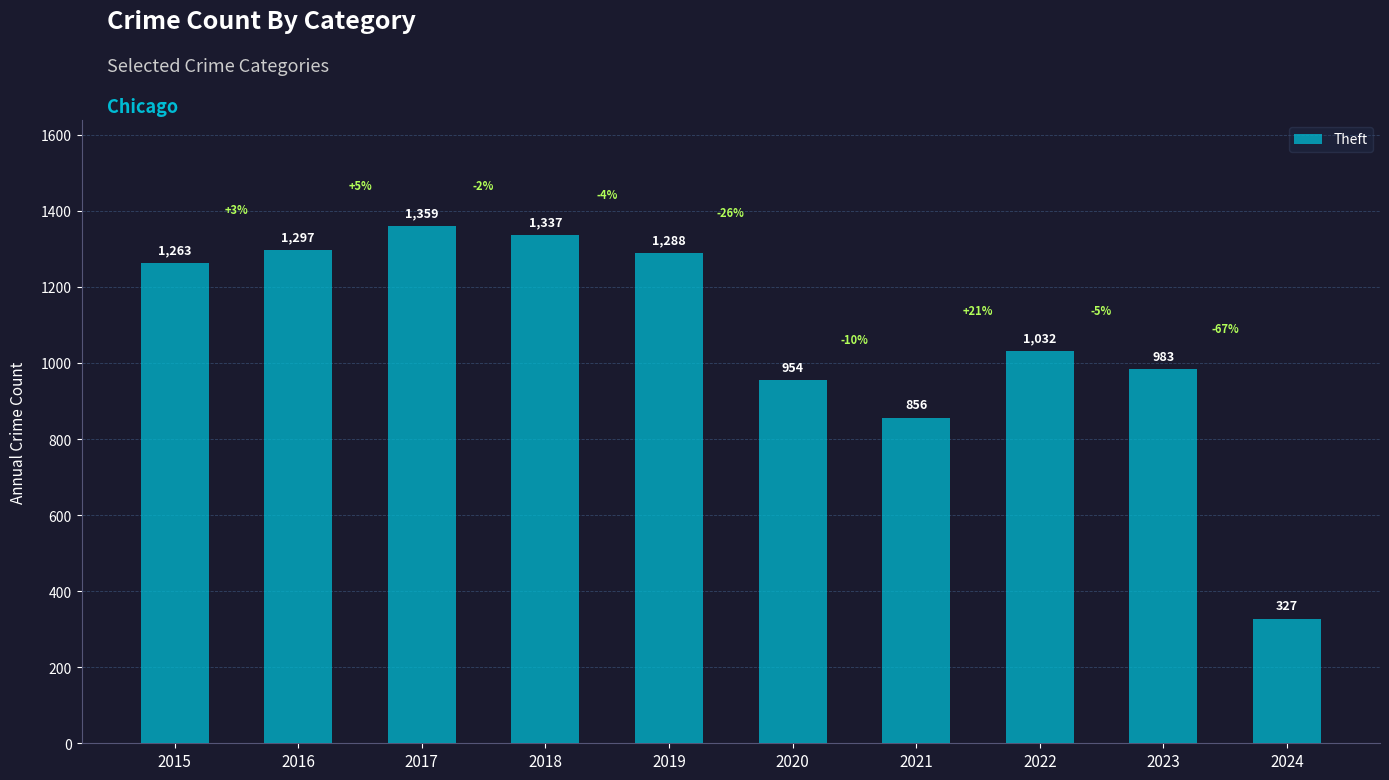

What is the maximum value shown in the chart?

1359